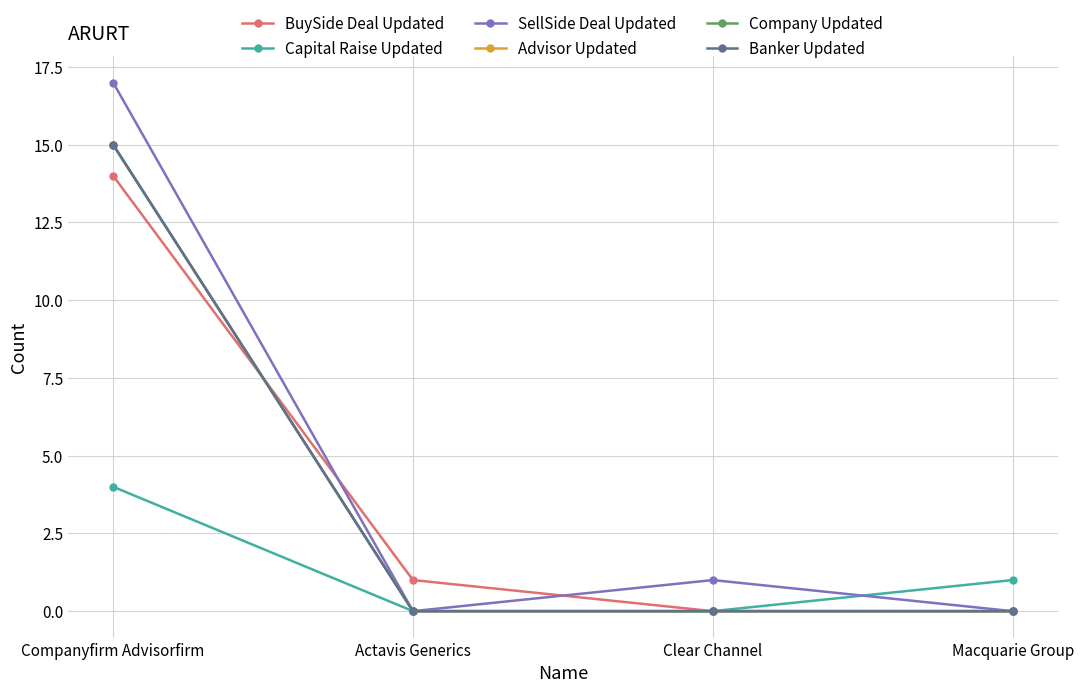

Does the chart have visible grid lines?

Yes